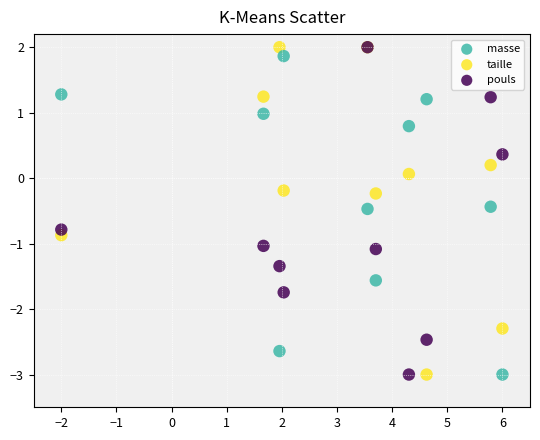

What are all the series names shown in the legend?

masse, taille, pouls